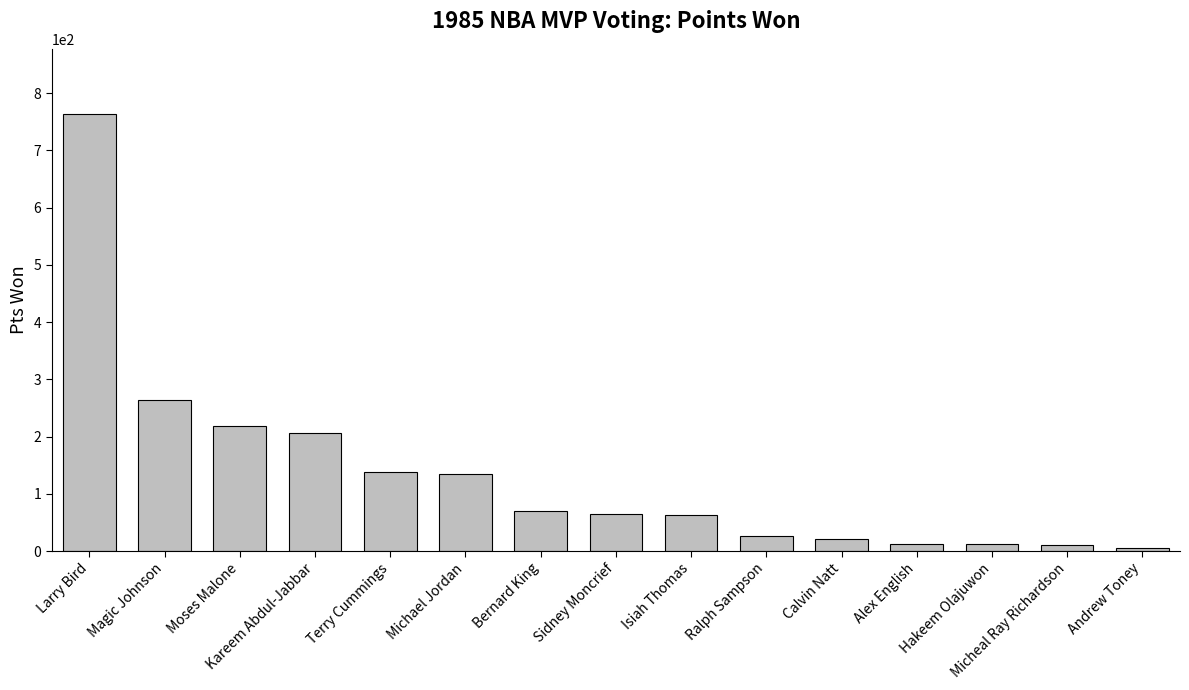

What is the label of the 13th bar from the left?

Hakeem Olajuwon